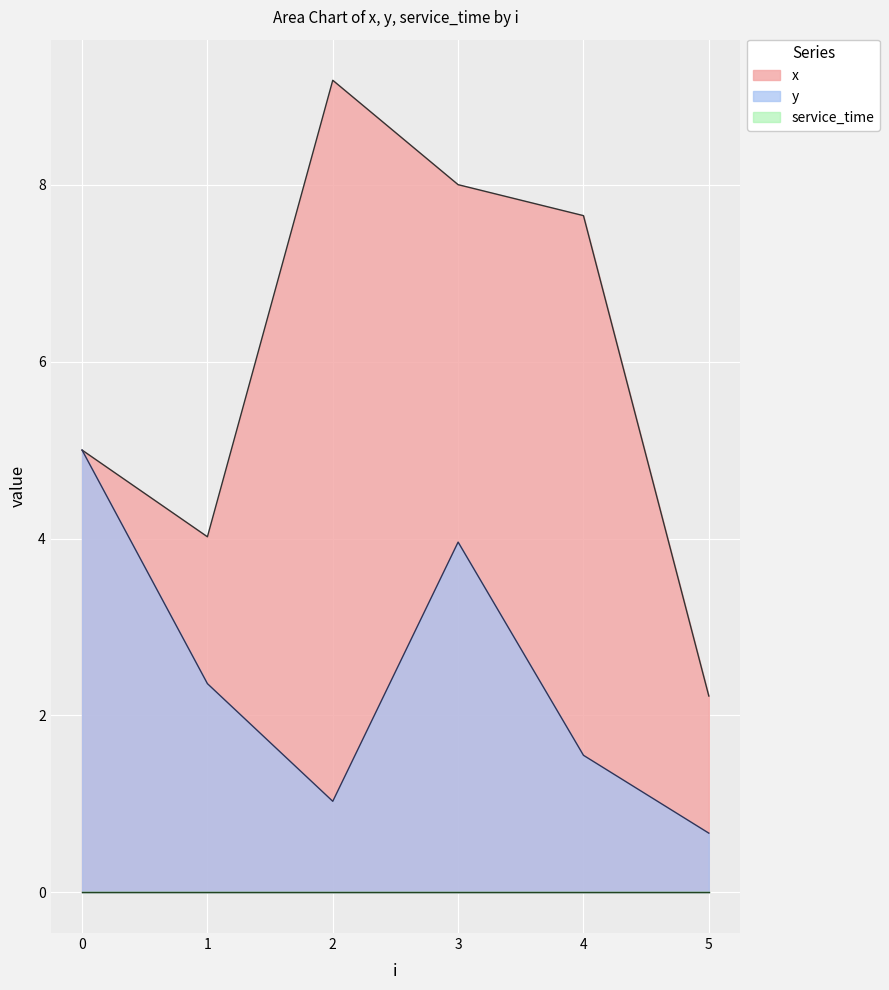

What is the maximum value shown in the chart?

9.2